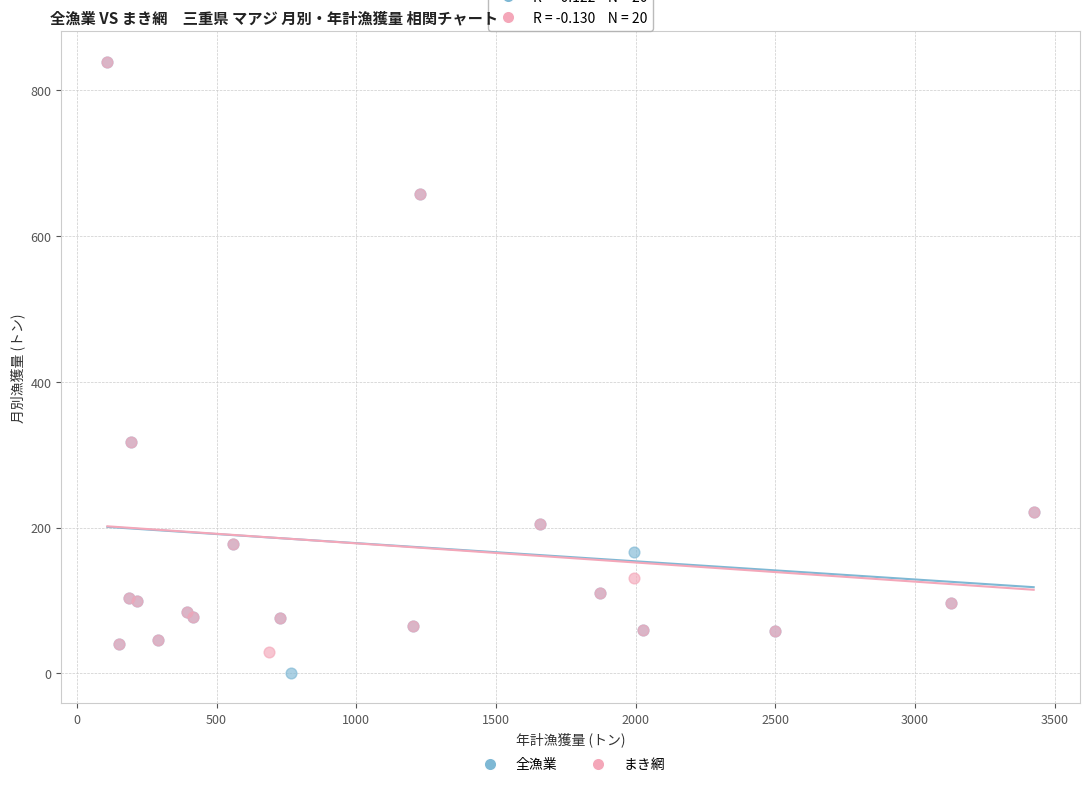

Which series reaches the minimum Y coordinate?

全漁業